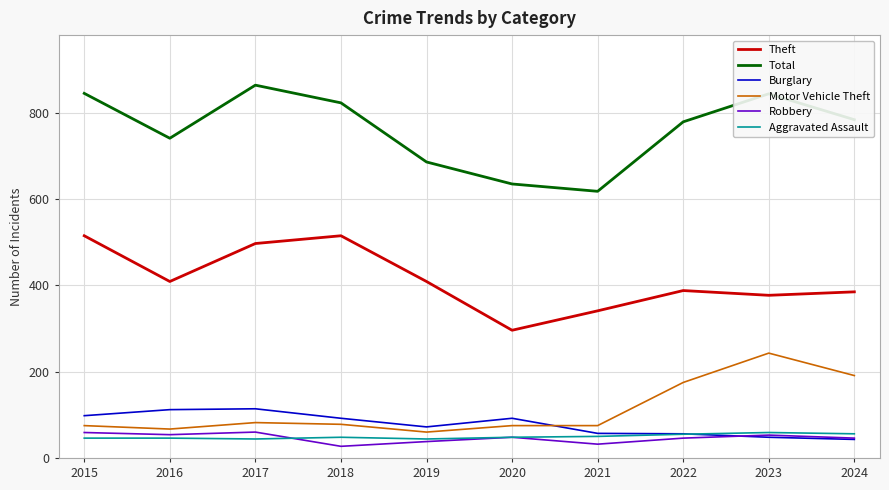

What are all the series names shown in the legend?

Theft, Total, Burglary, Motor Vehicle Theft, Robbery, Aggravated Assault